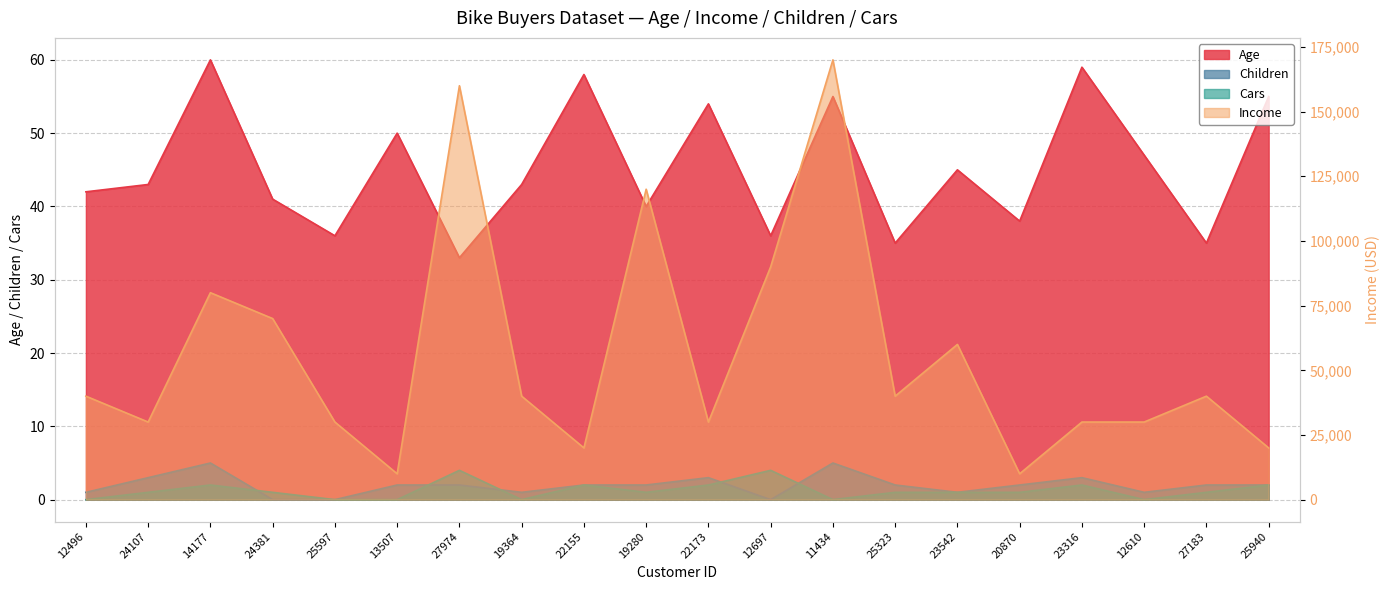

Reading right to left, transcribe all the data shown in this chart.

Age: 55	35	47	59	38	45	35	55	36	54	40	58	43	33	50	36	41	60	43	42
Income: 20000	40000	30000	30000	10000	60000	40000	170000	90000	30000	120000	20000	40000	160000	10000	30000	70000	80000	30000	40000
Children: 2	2	1	3	2	1	2	5	0	3	2	2	1	2	2	0	0	5	3	1
Cars: 2	1	0	2	1	1	1	0	4	2	1	2	0	4	0	0	1	2	1	0